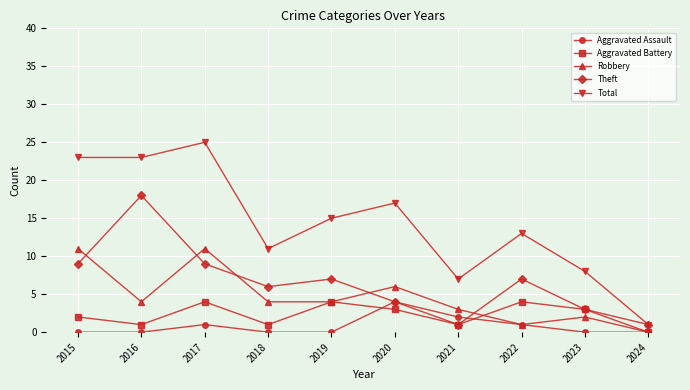

At which category is the sum across all series the highest?

2017